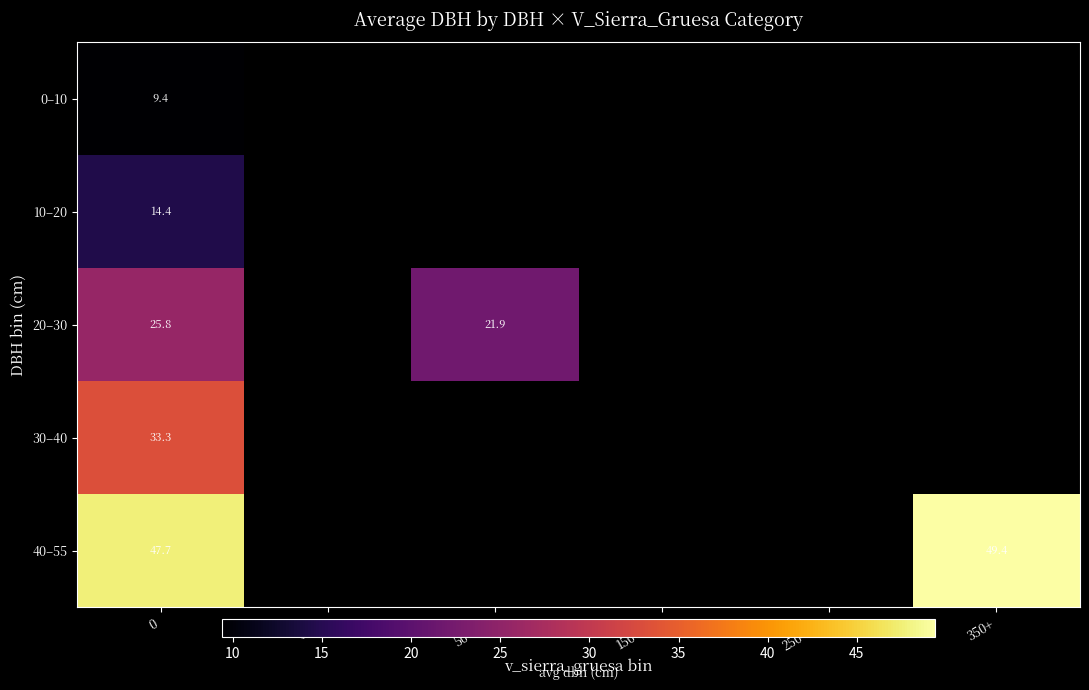

List the labels in order of 30–40 value, smallest first.

0, 0–50, 50–150, 150–250, 250–350, 350+